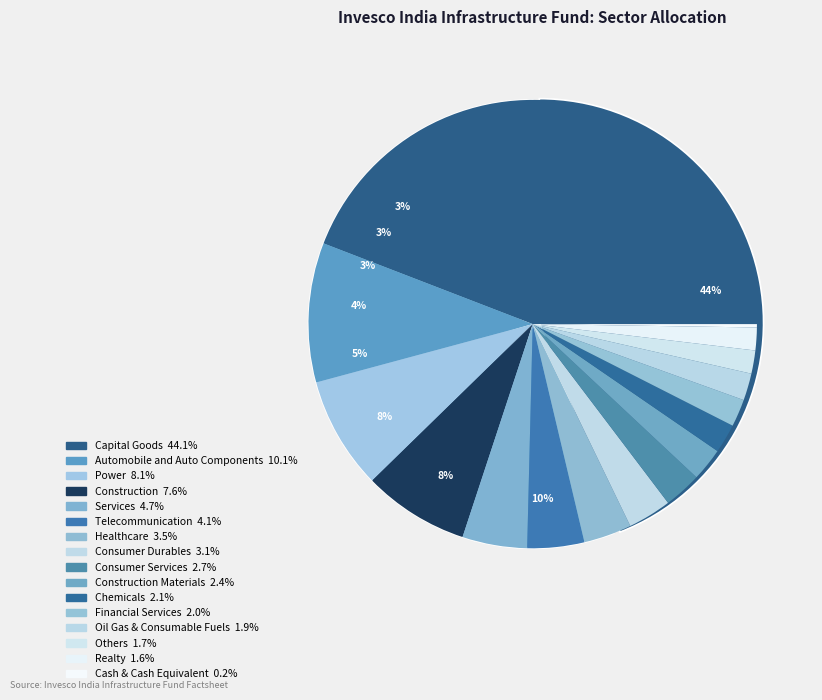

Count the number of slices in the pie.

16